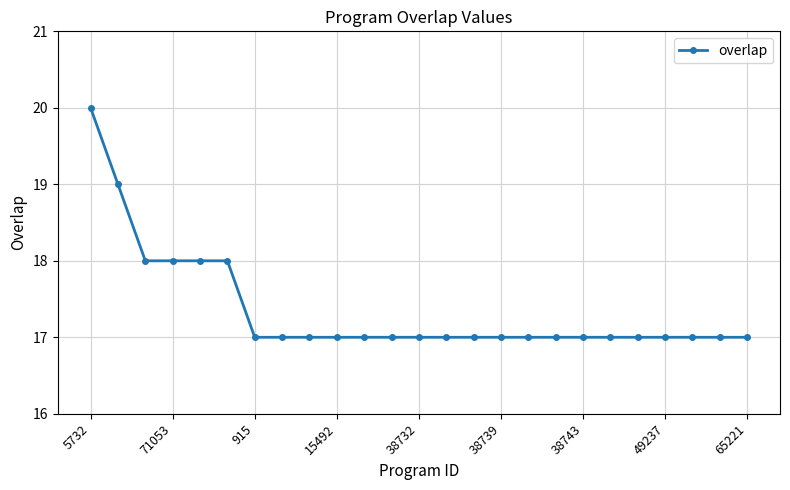

What is the maximum value shown in the chart?

20